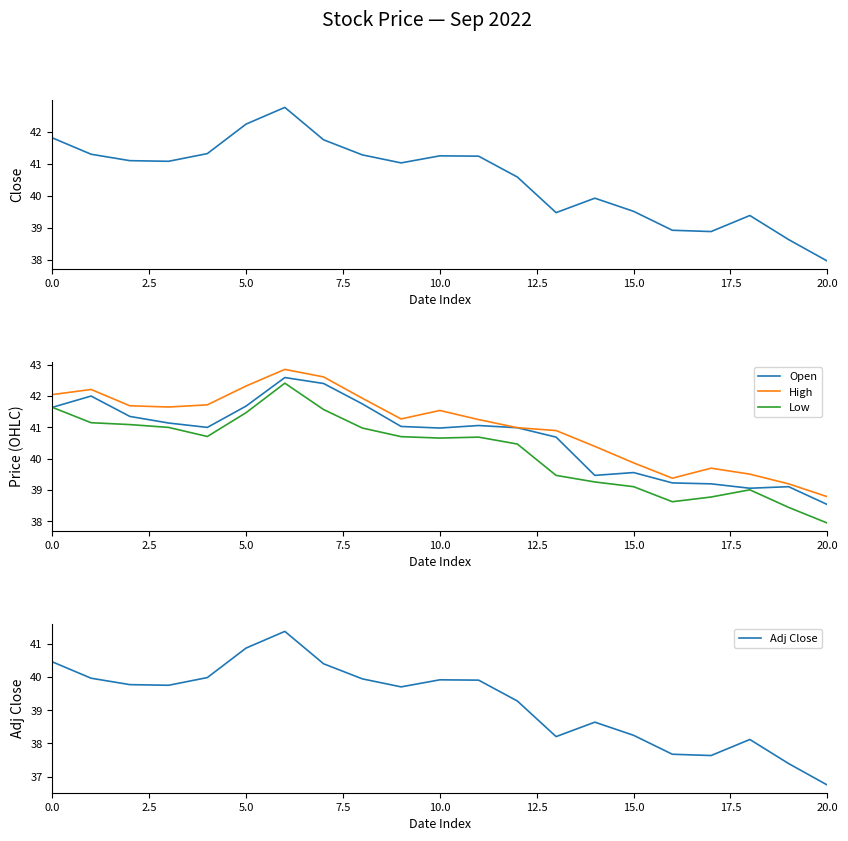

What value does the Close series have at 10?

41.2